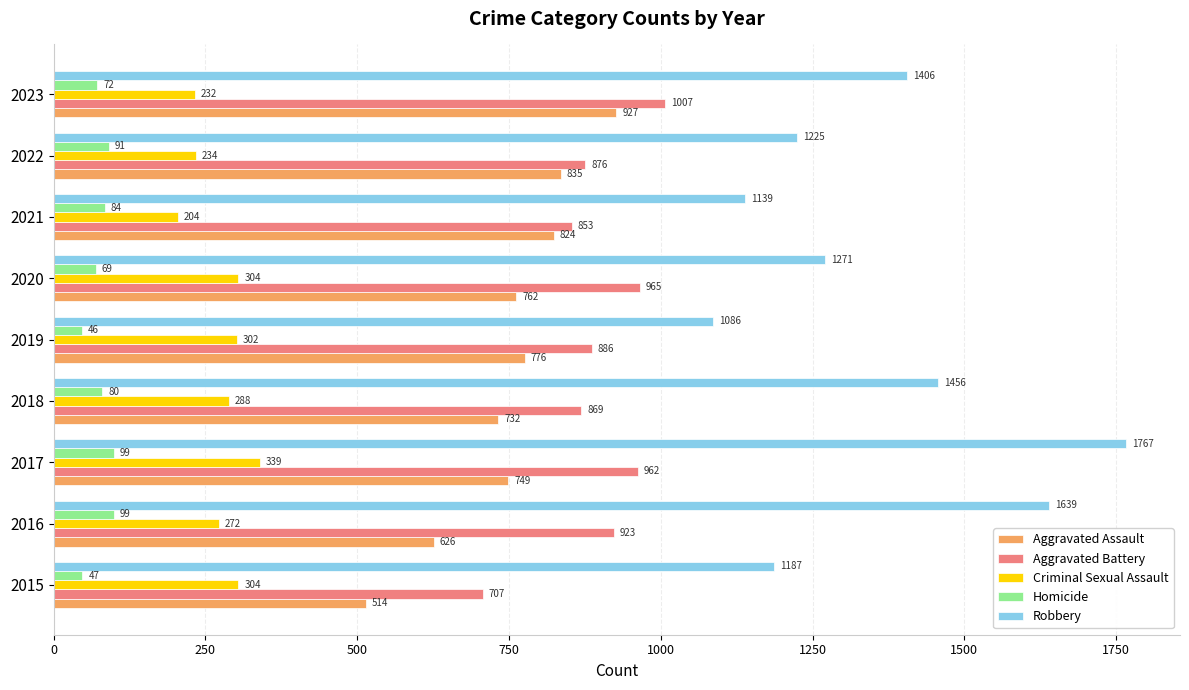

How many series are shown in this chart?

5